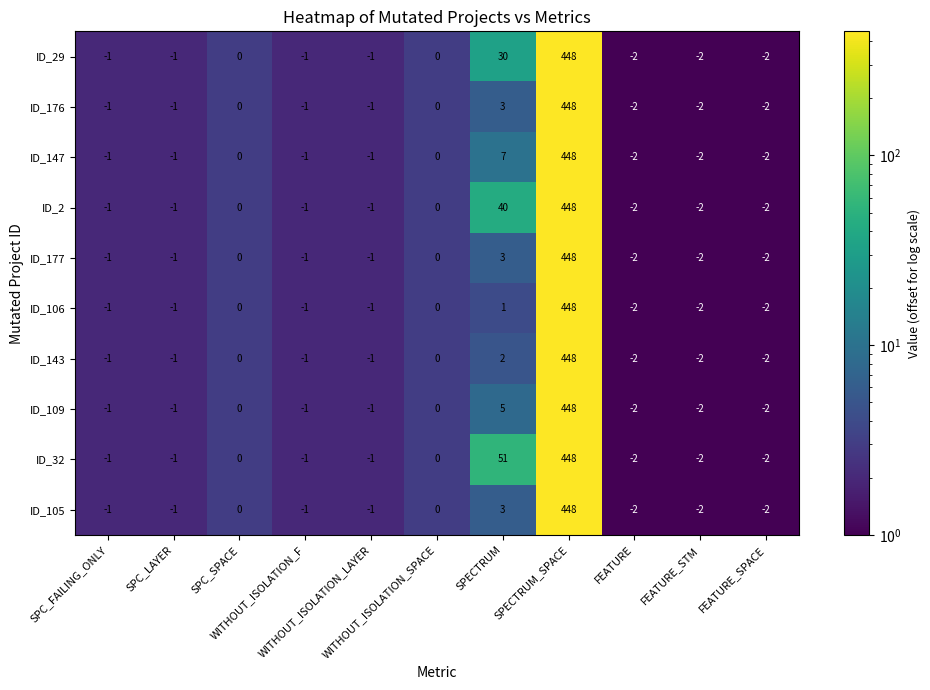

Which series has the largest total across all categories?

ID_32